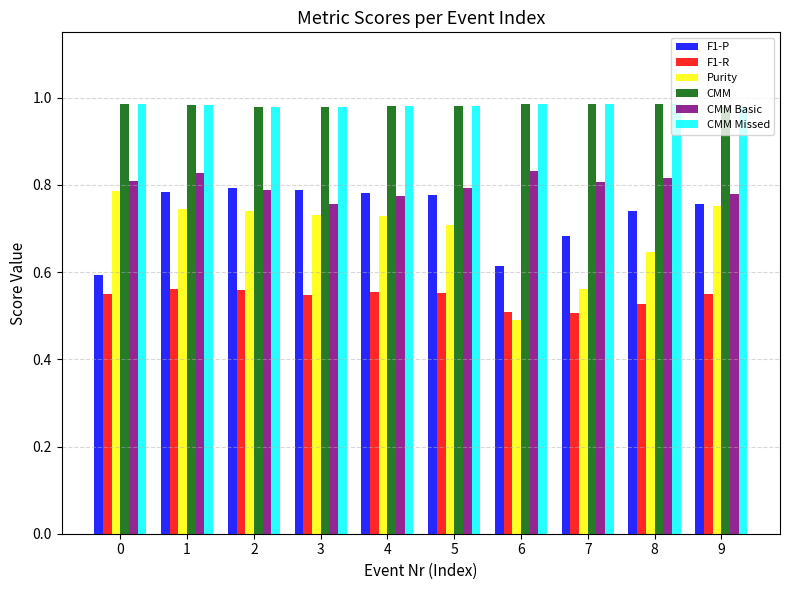

What is the difference between the maximum and minimum values in the Purity series?

0.3